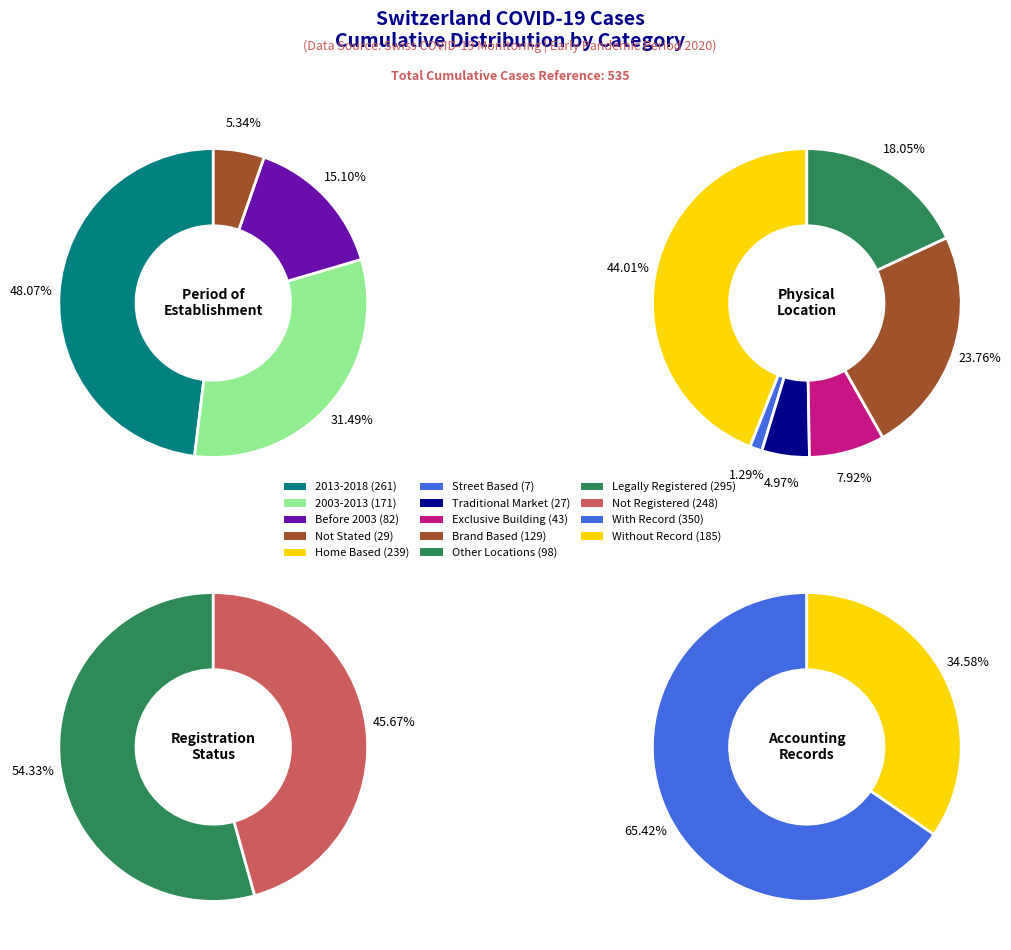

Combined, do 31 and 26 account for over 50%?

No